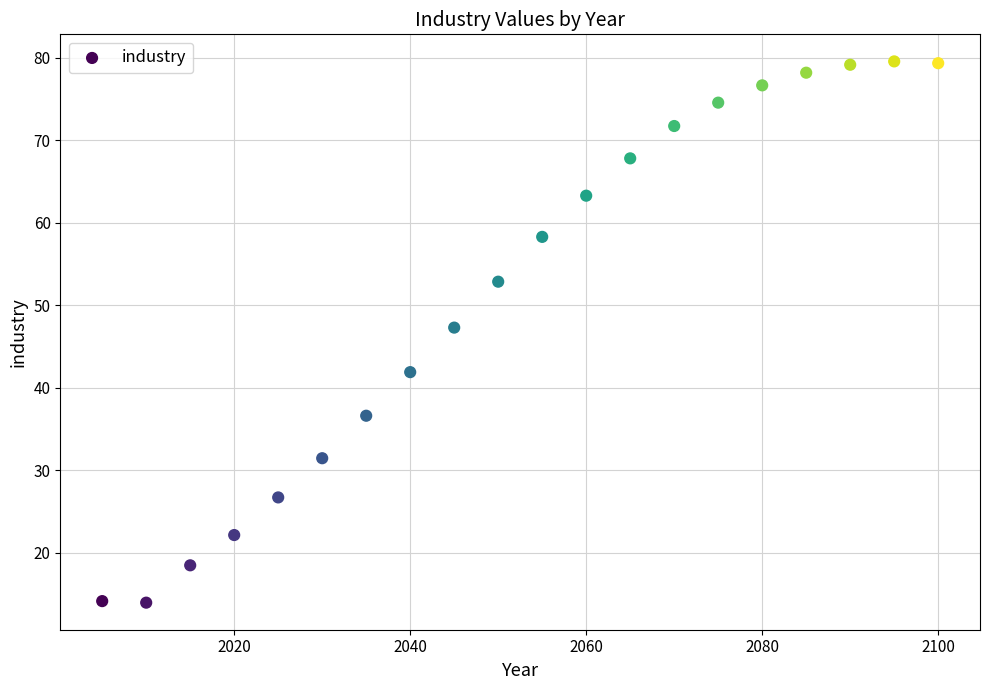

What is the range of X values (max minus min)?

95.0